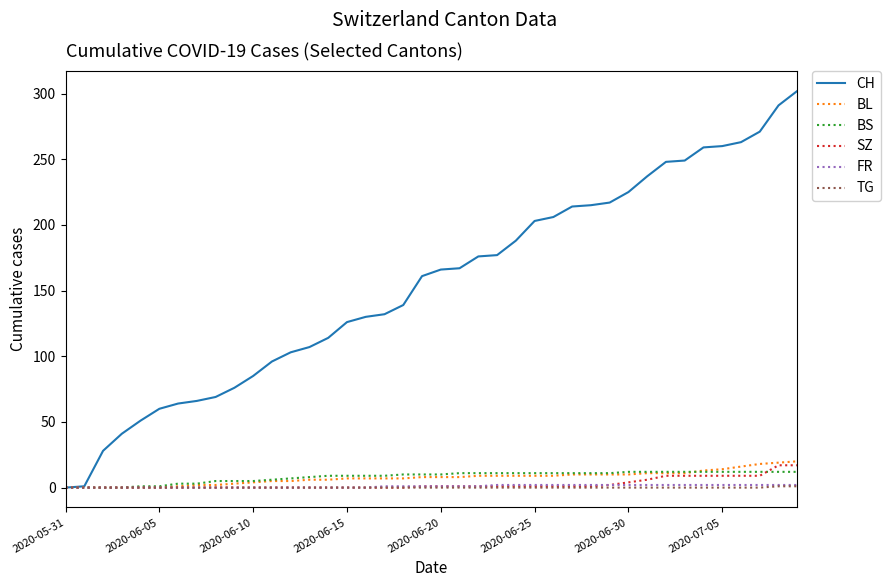

Which series has the largest total across all categories?

CH